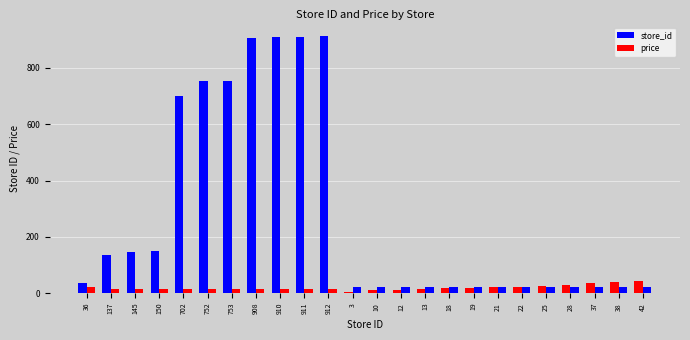

The value of store_id at 702 is 702.0. True or false?

True